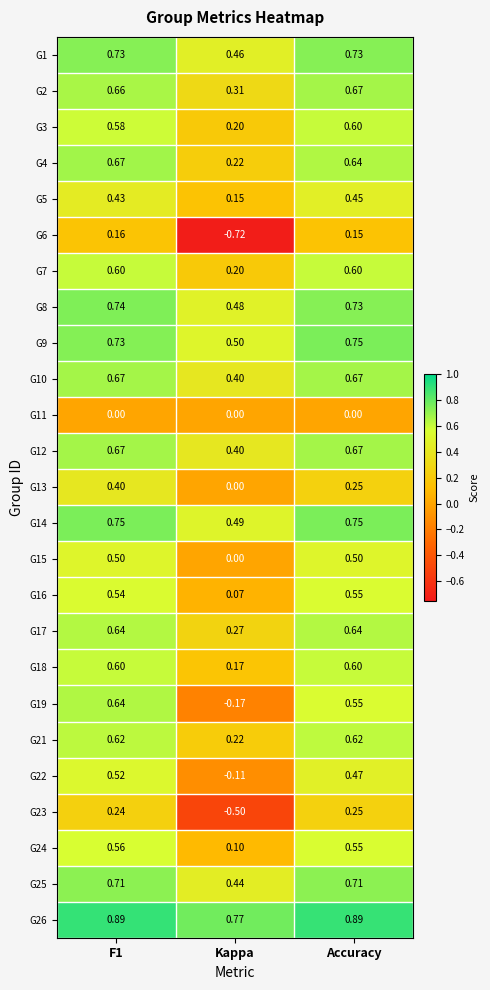

Where is G13 nearest to the value 0?

Kappa